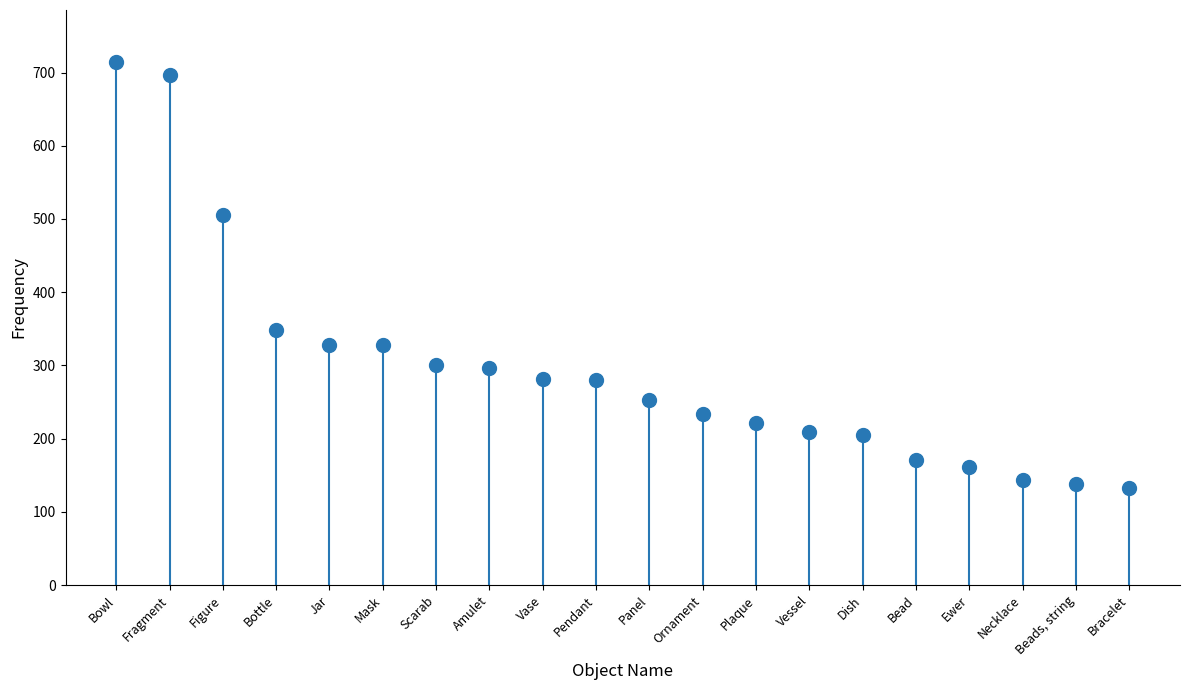

Reading right to left, what are all the values shown in this chart?

133	138	144	161	171	205	209	221	234	253	280	282	297	300	328	328	348	505	697	714